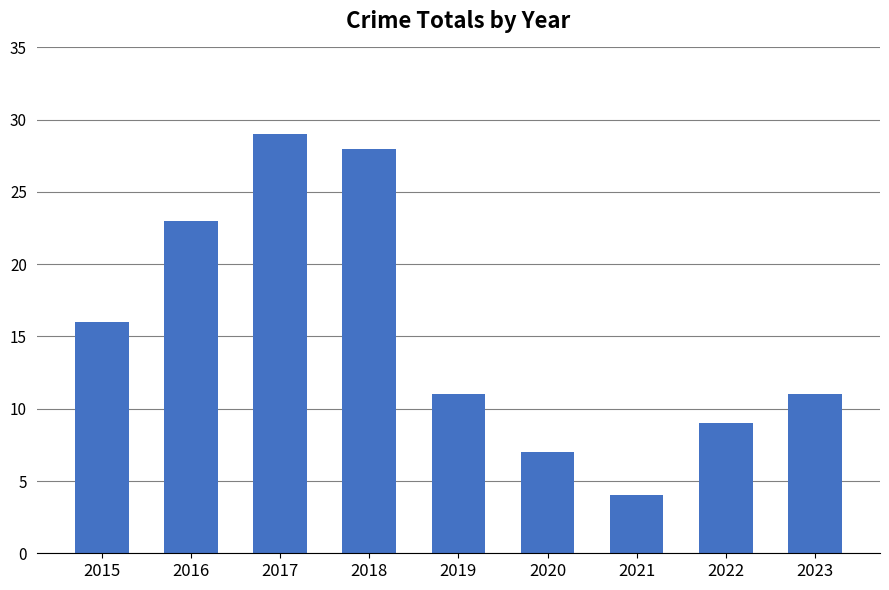

Where is the data nearest to the value 16?

2015